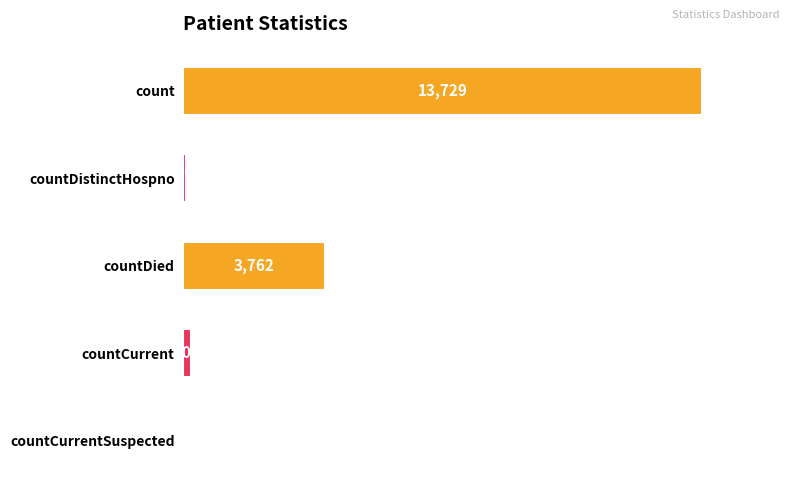

How many categories are shown in the chart?

5